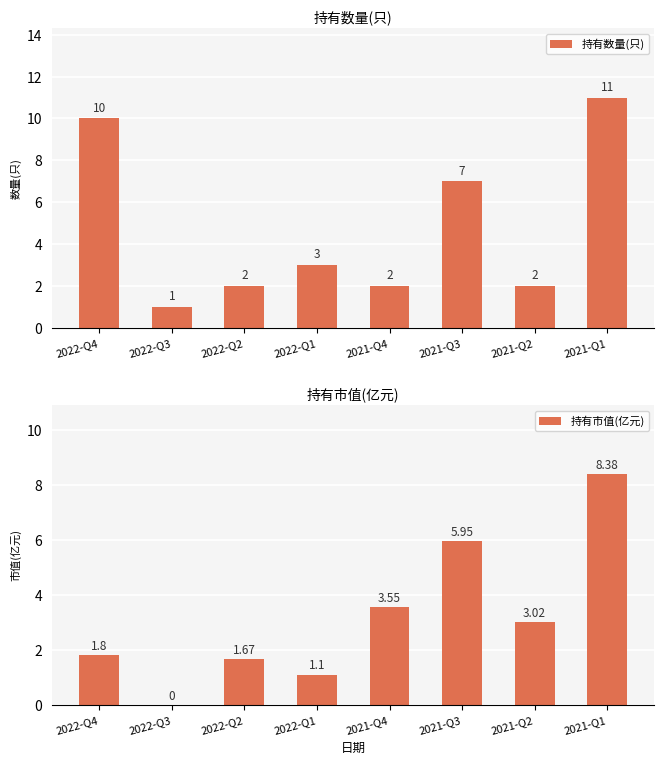

Where does the 持有数量(只) series first go above 3?

2022-Q4